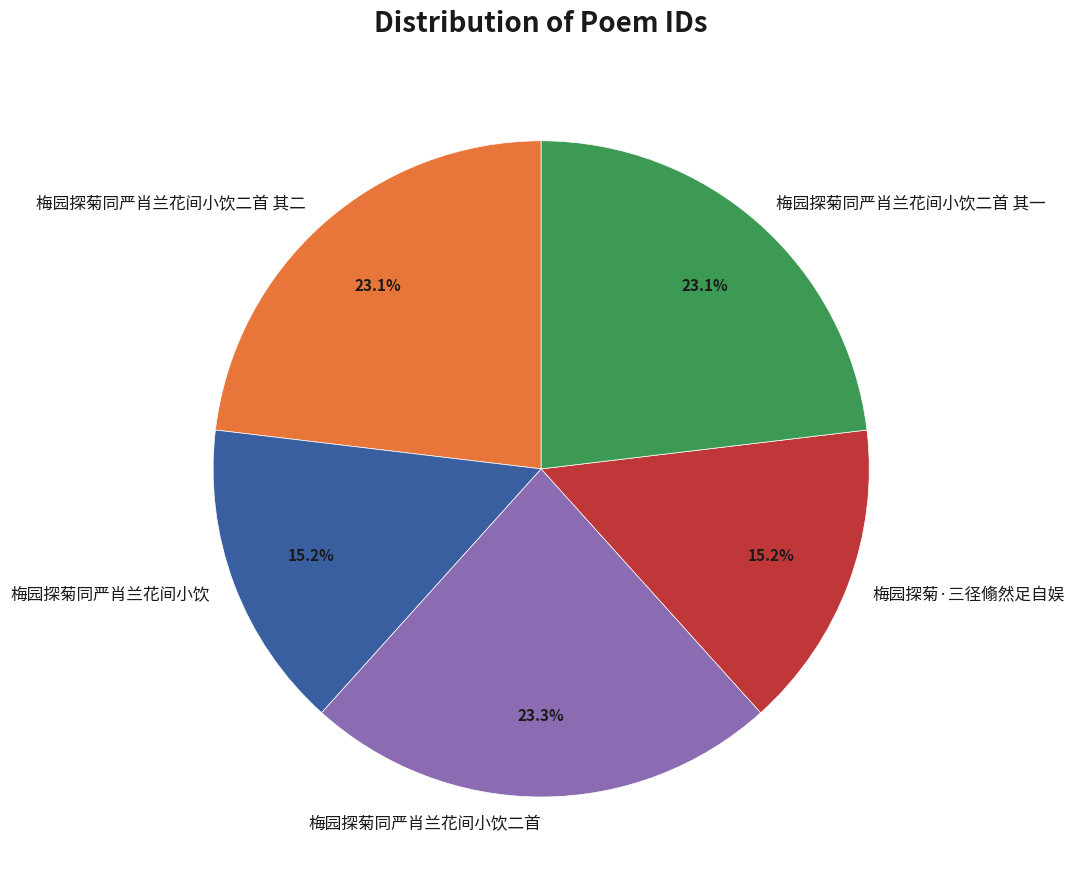

What percentage is the 梅园探菊·三径翛然足自娱 slice, to the nearest percent?

15%